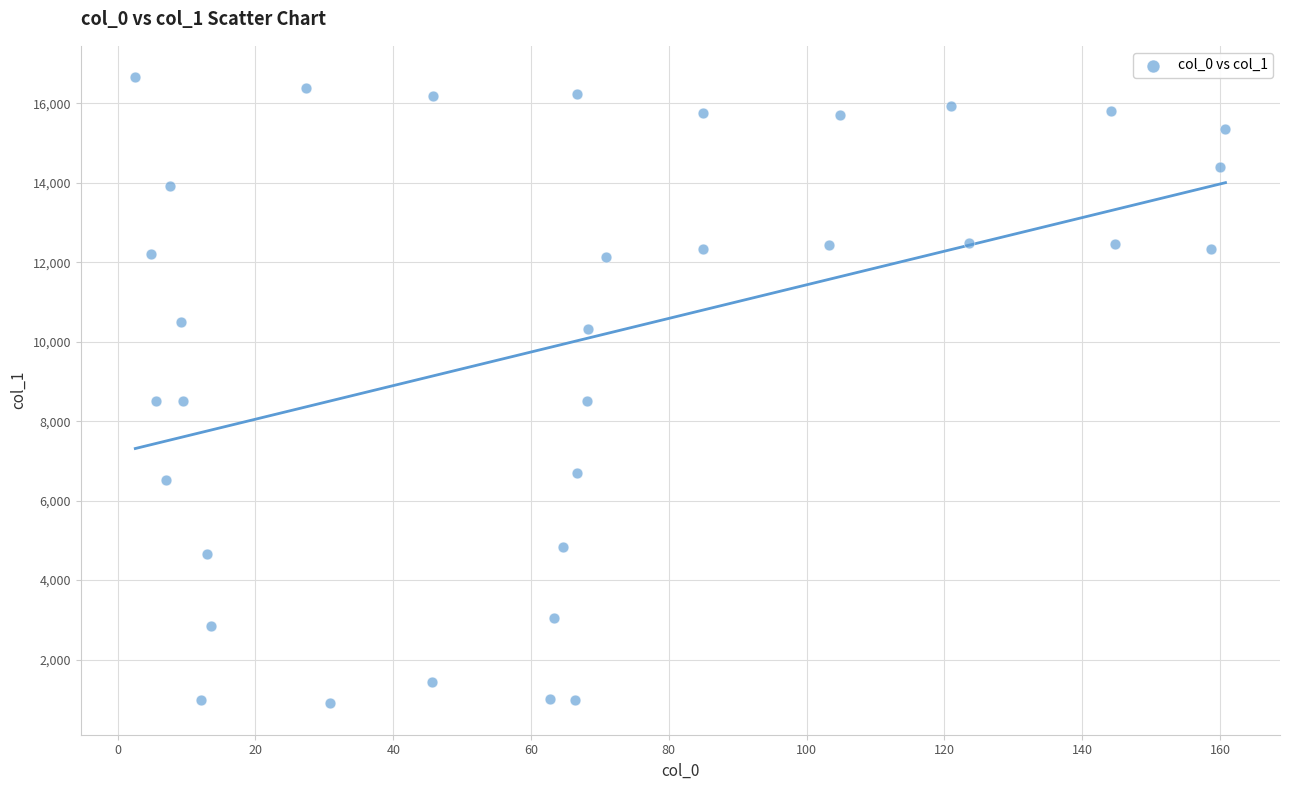

What is the range of Y values (max minus min)?

15766.3